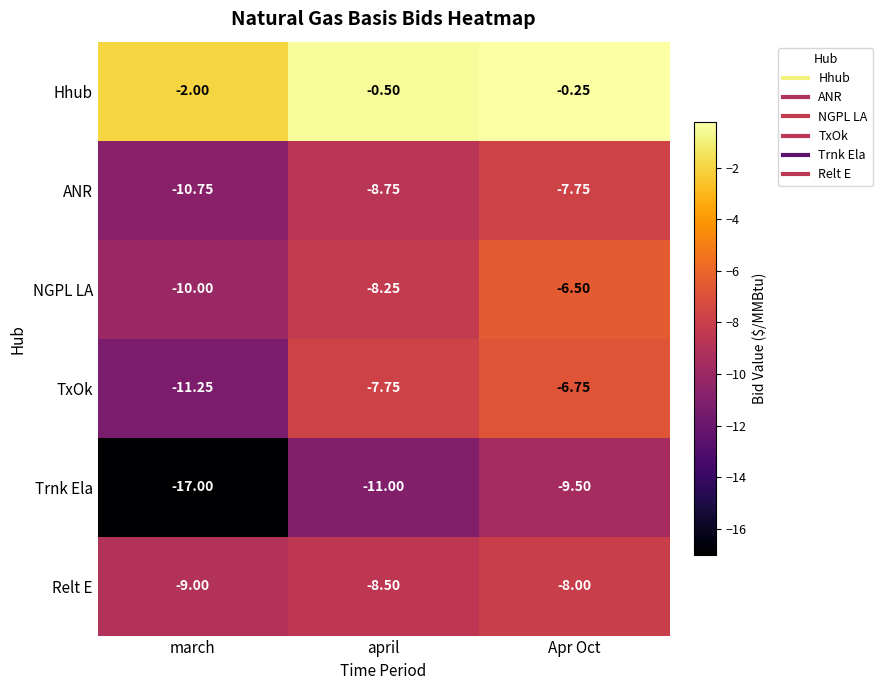

At which category is the sum across all series the highest?

Apr Oct